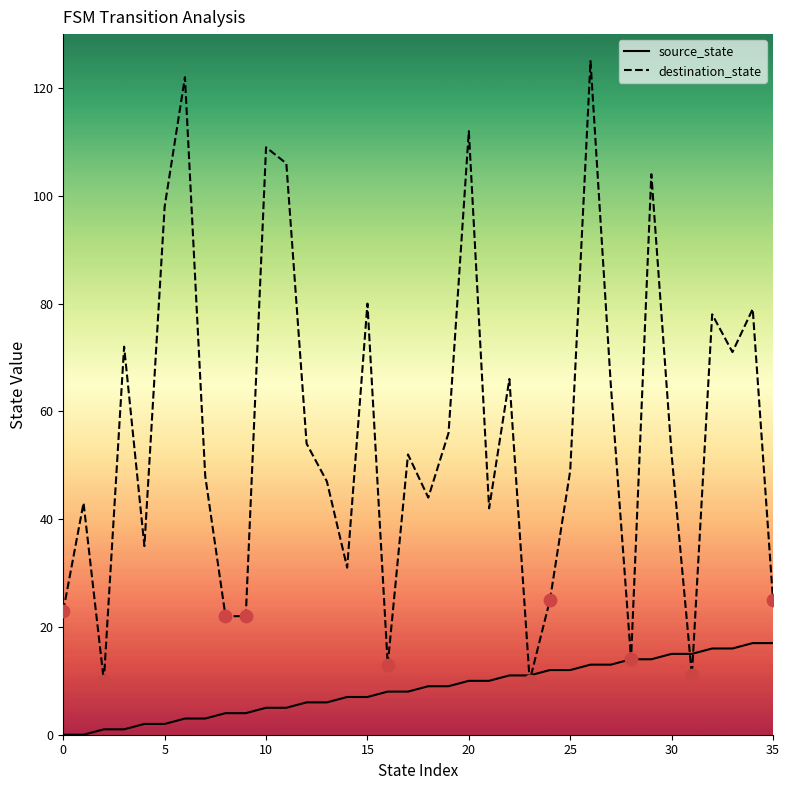

Which series has the largest range (max minus min)?

destination_state